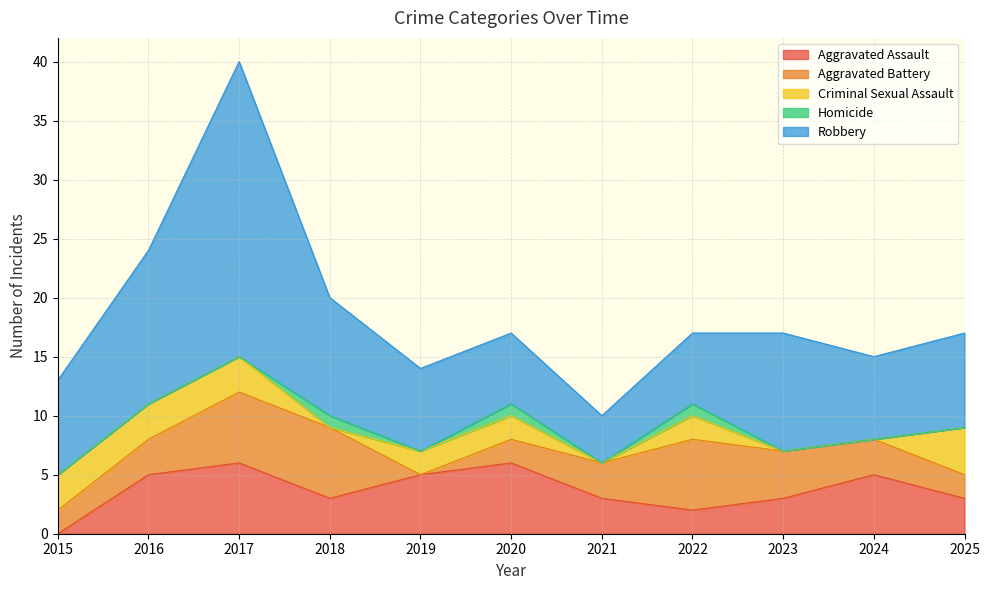

At how many categories does at least one series exceed 4?

10